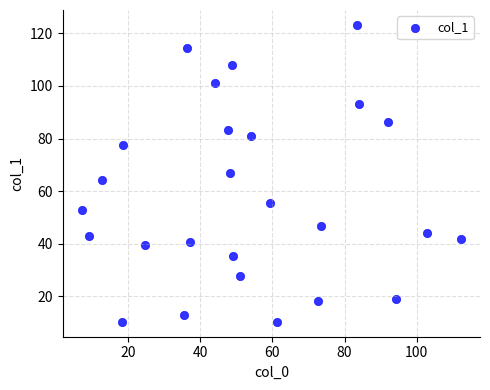

What is the range of Y values (max minus min)?

112.9